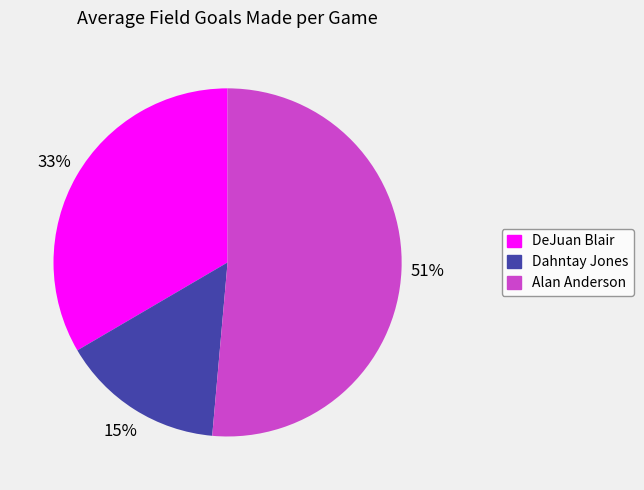

What is the smallest slice in the pie chart?

Dahntay Jones